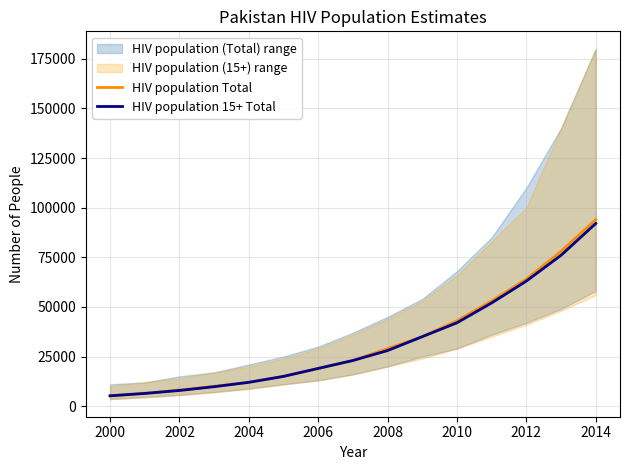

Is the value of HIV population Total at 2006 greater than the value of HIV population 15+ Total at 2010?

No